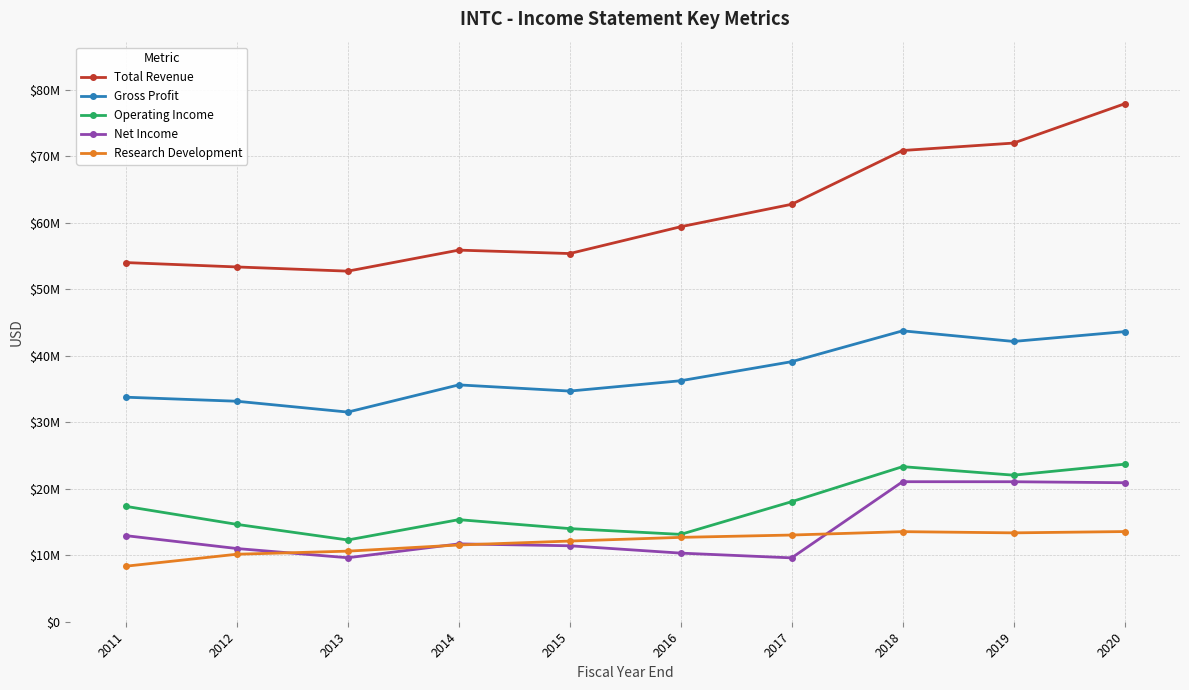

Does the chart have visible grid lines?

Yes